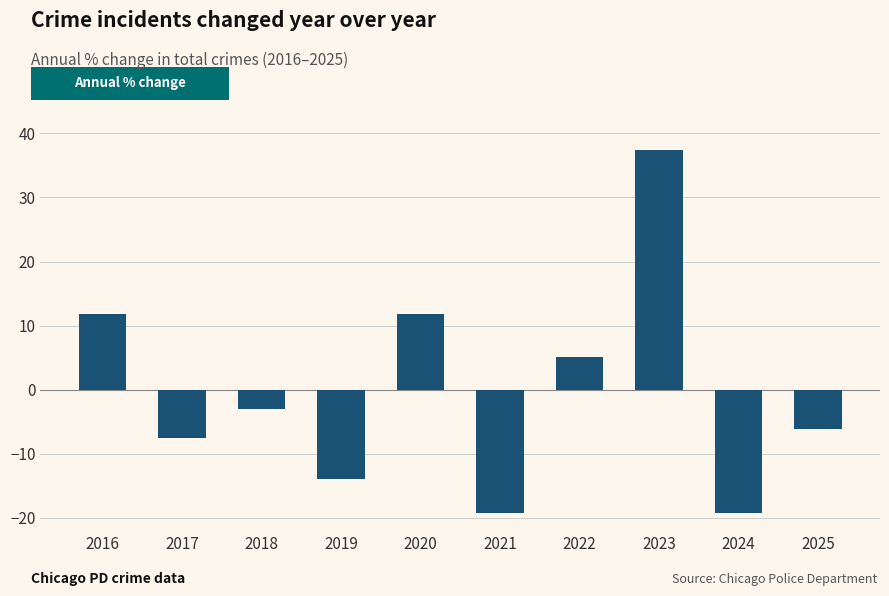

What is the sum of the values at 2022 and 2024?

-14.1